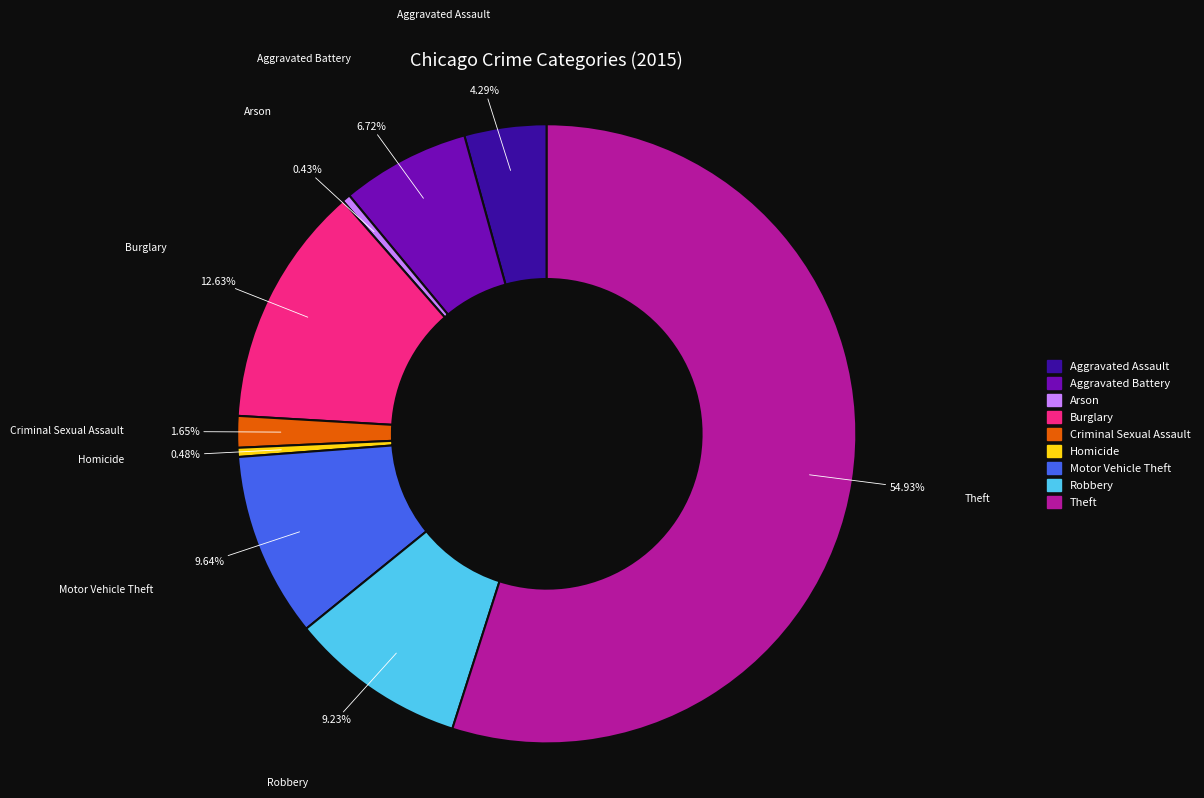

Is it true that Criminal Sexual Assault is 2% of the pie?

True